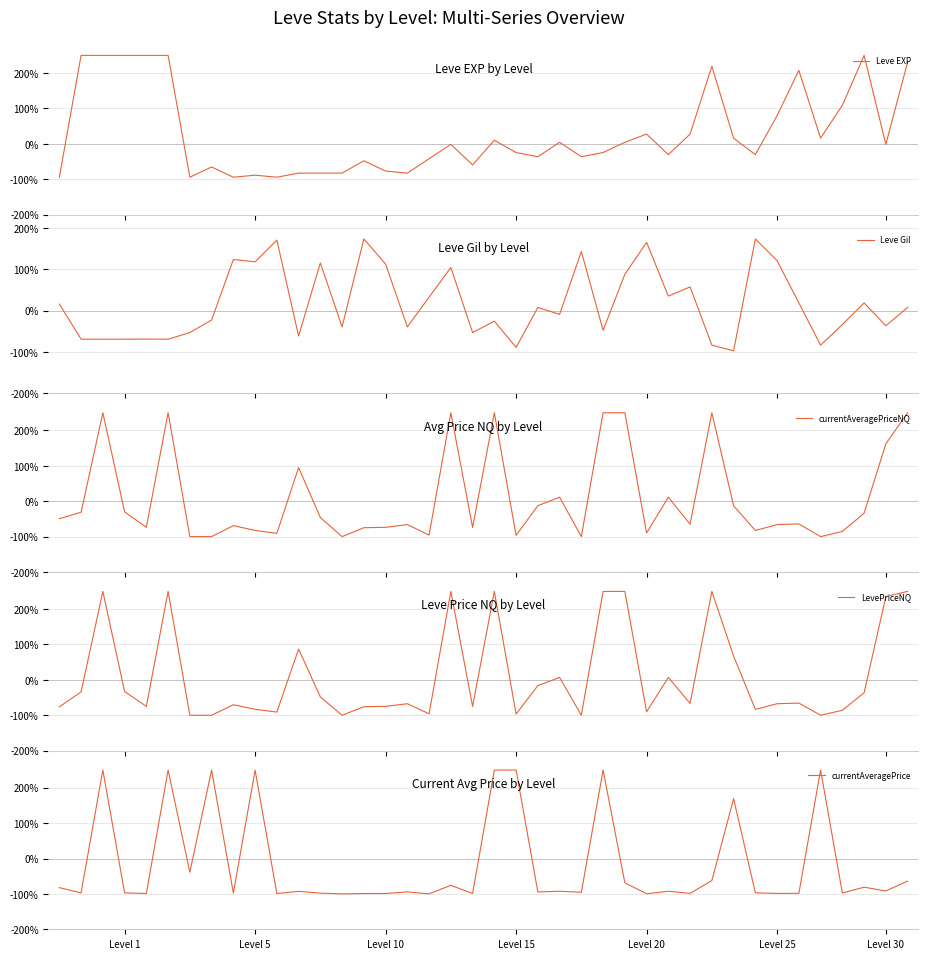

After their last crossing, which series has the higher values: currentAveragePrice or LevePriceNQ?

LevePriceNQ